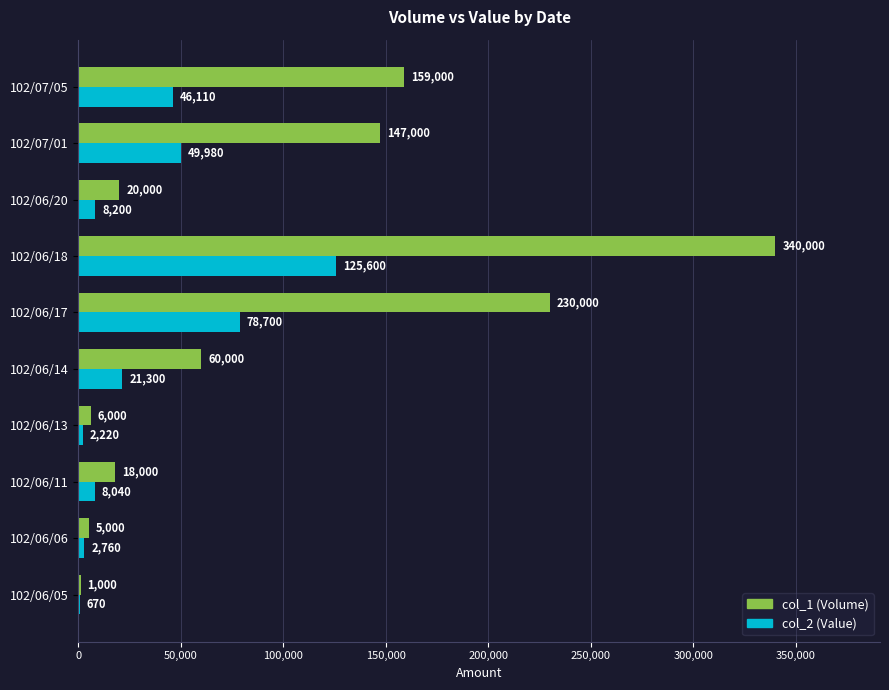

What are all the series names shown in the legend?

col_1 (Volume), col_2 (Value)